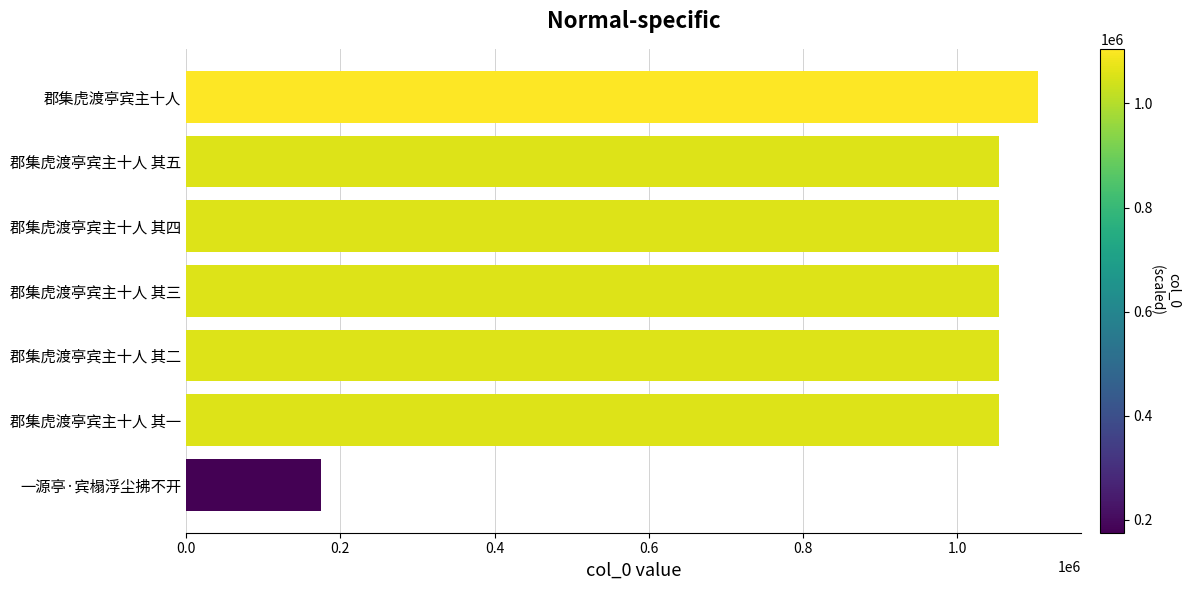

Does the chart contain stacked bars?

No